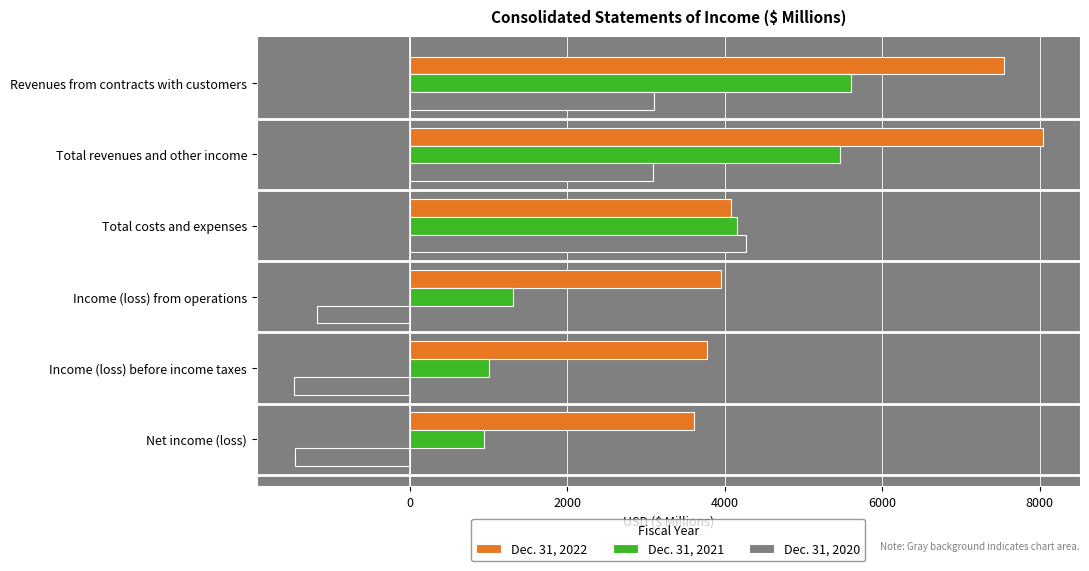

What is the total value across all series at Income (loss) from operations?

4079